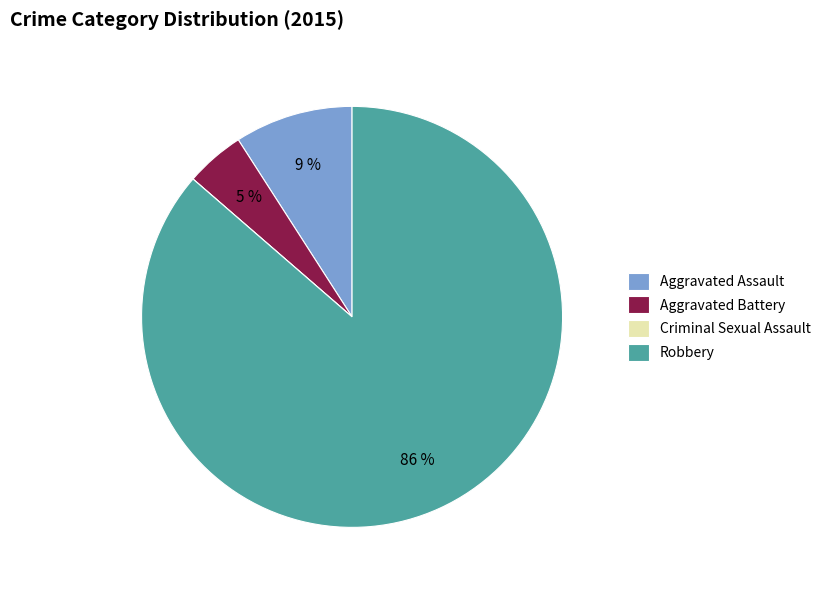

Is it true that Aggravated Assault is 9% of the pie?

True